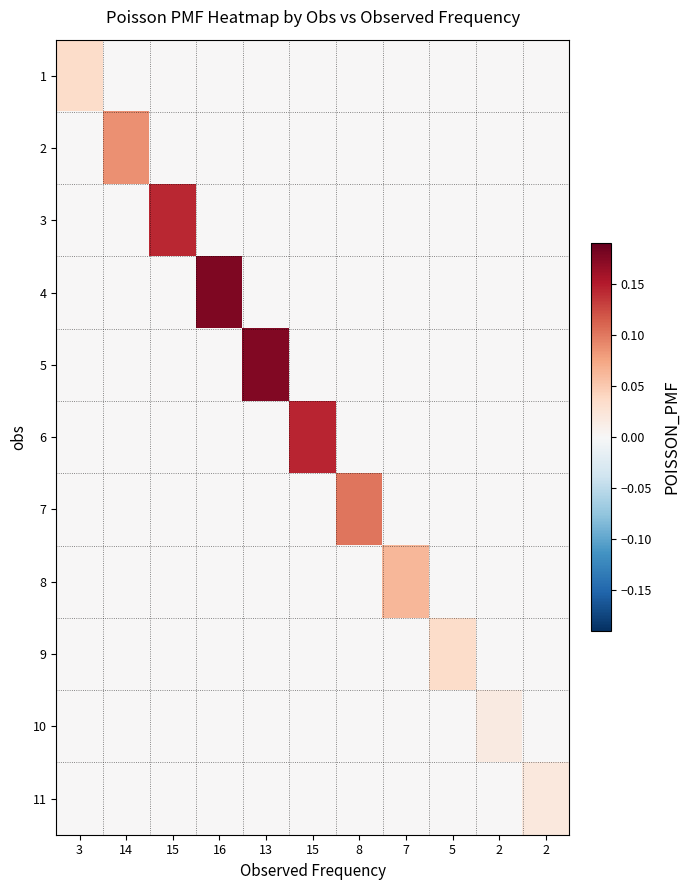

At which category is the sum across all series the highest?

16